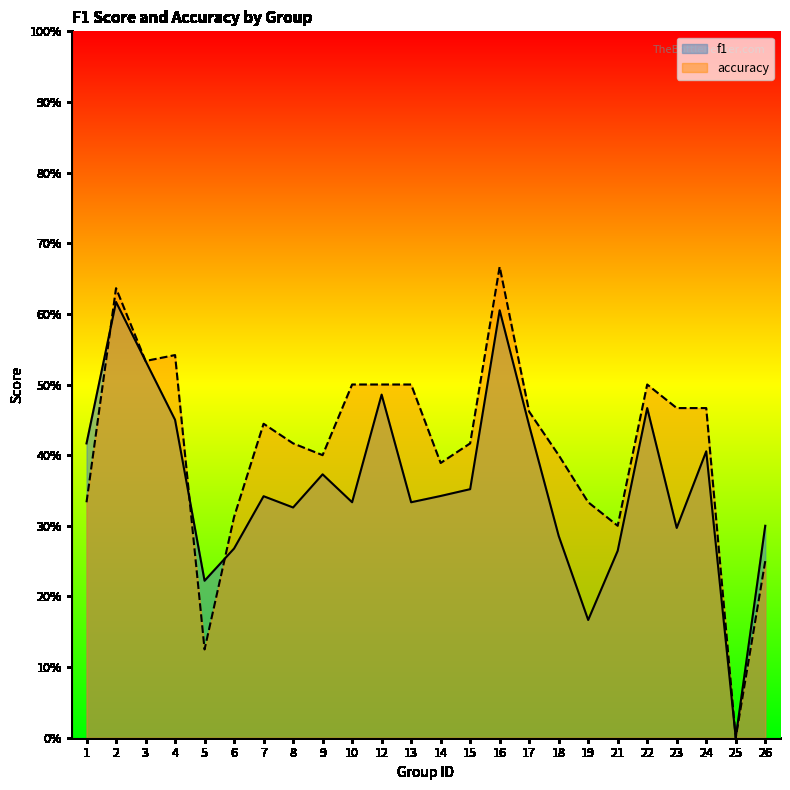

Reading left to right, list all the values displayed in this chart.

f1: 0.4	0.6	0.5	0.5	0.2	0.3	0.3	0.3	0.4	0.3	0.5	0.3	0.3	0.4	0.6	0.4	0.3	0.2	0.3	0.5	0.3	0.4	0.0	0.3
accuracy: 0.3	0.6	0.5	0.5	0.1	0.3	0.4	0.4	0.4	0.5	0.5	0.5	0.4	0.4	0.7	0.5	0.4	0.3	0.3	0.5	0.5	0.5	0.0	0.2